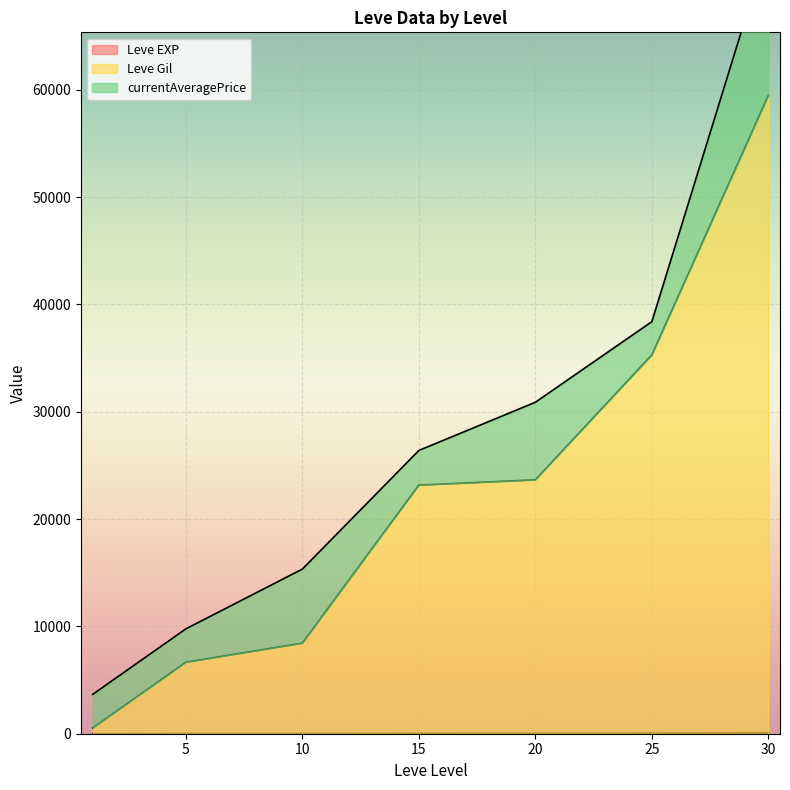

At which label does currentAveragePrice first exceed 3307?

1